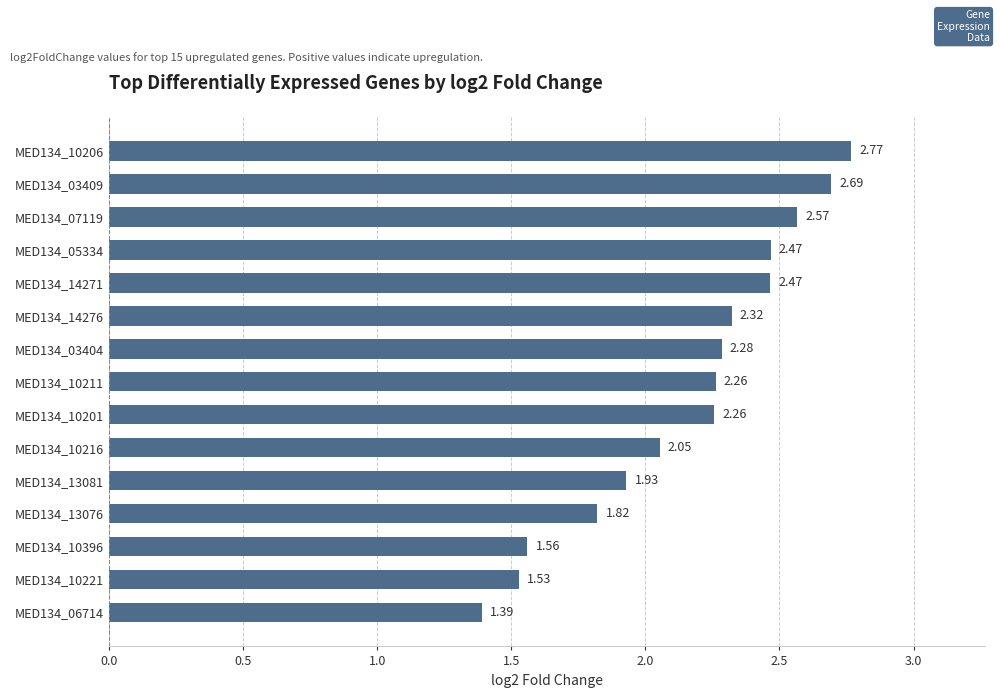

Approximately how many times larger is the value at MED134_05334 compared to MED134_10206?

0.9